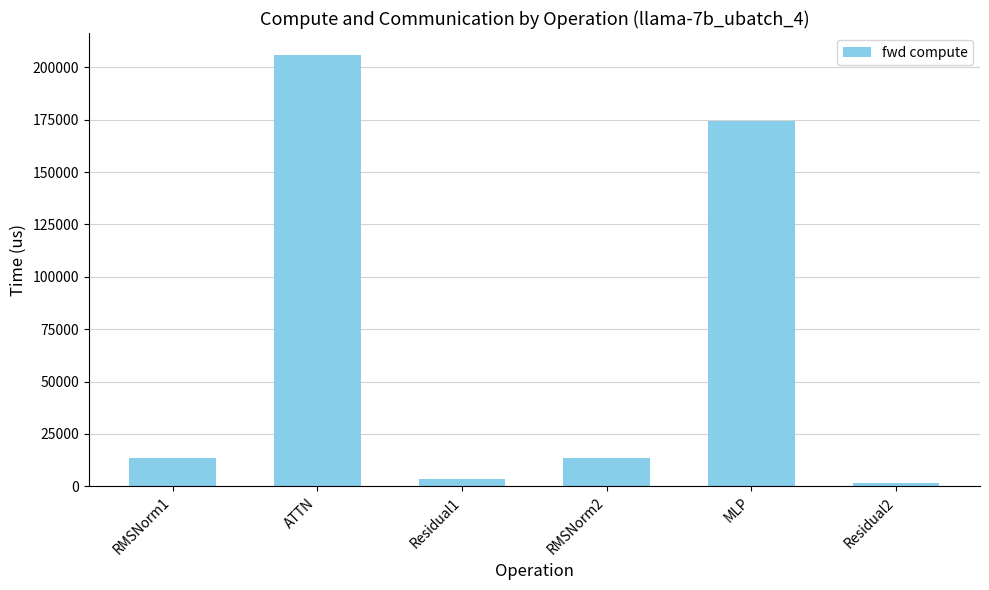

Does the chart contain any negative values?

No